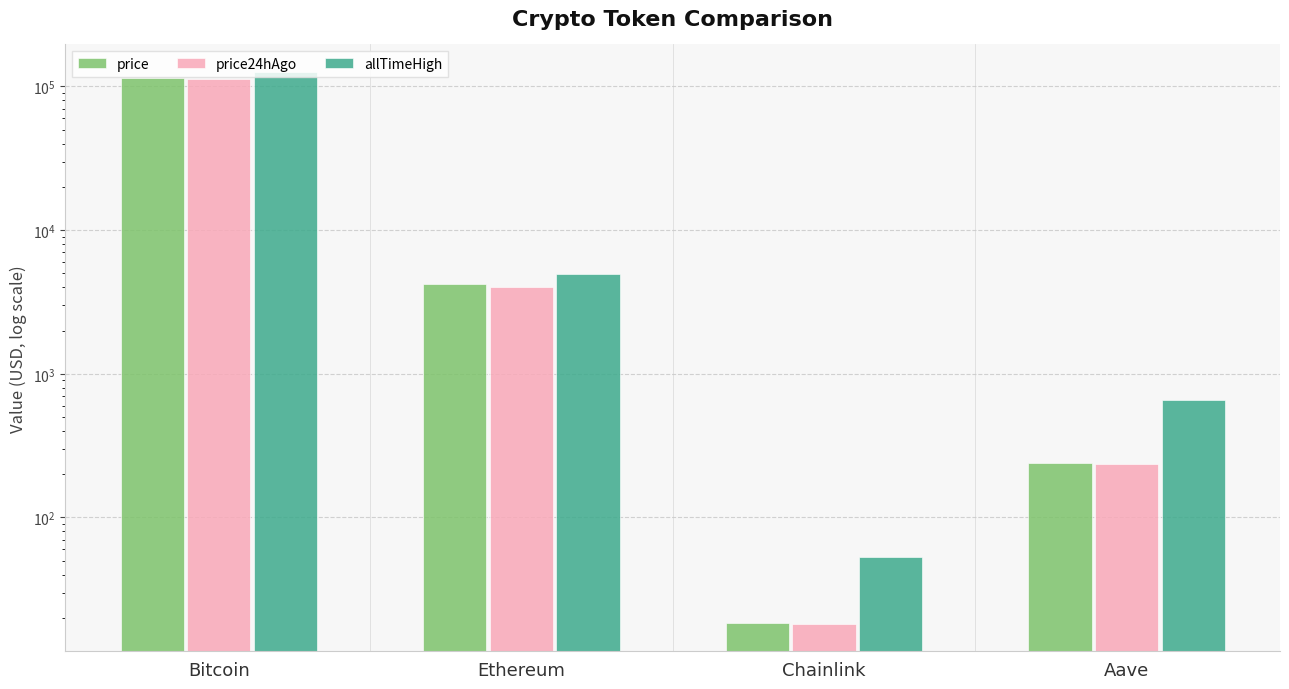

Reading left to right, list all the values displayed in this chart.

price: 115386.0	4195.9	18.6	238.6
price24hAgo: 113384.0	4052.8	18.2	237.1
allTimeHigh: 126080.0	4946.1	52.7	661.7